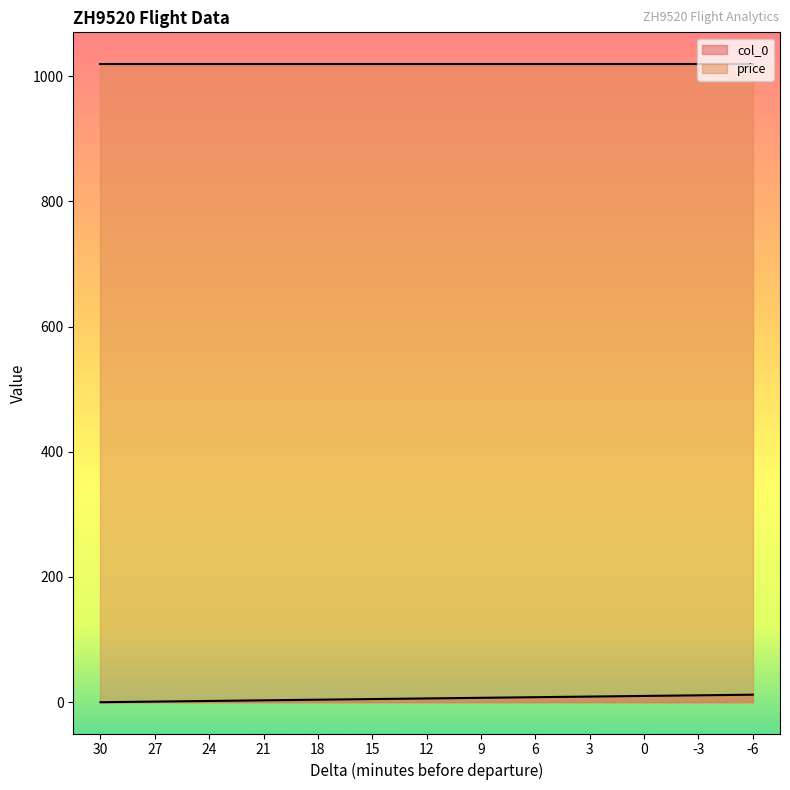

True or false: the data shows 5 at 15.

True